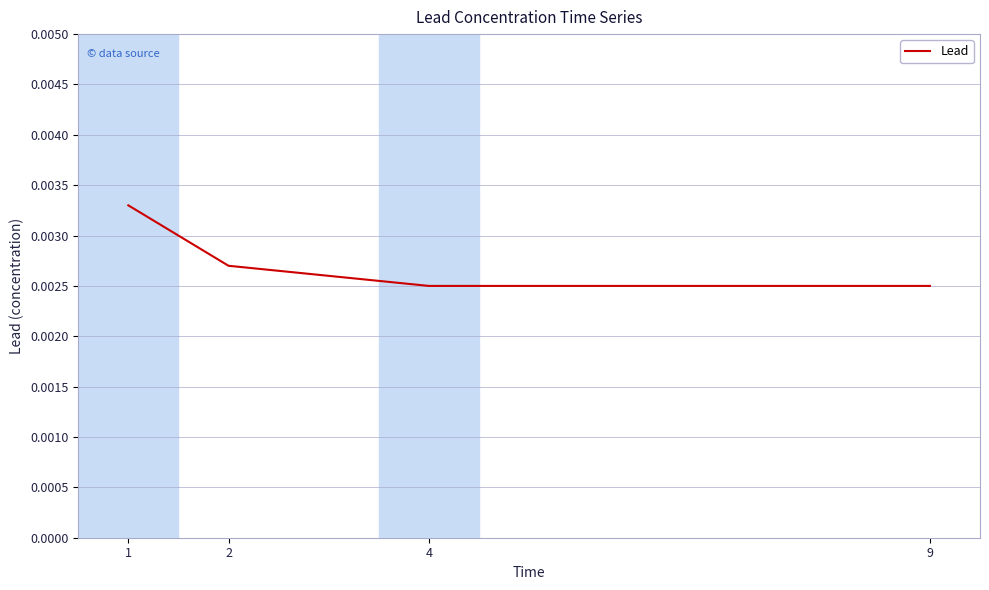

True or false: there are more than 2 points higher than both neighbors.

False